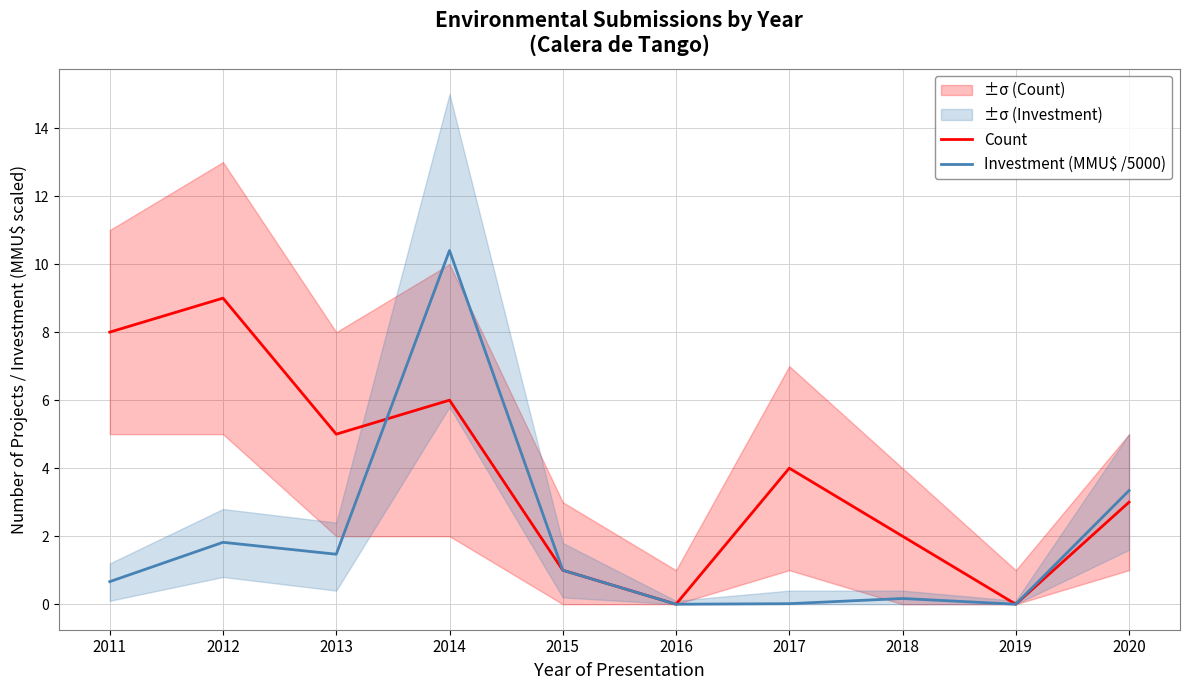

What is the total value across all series at 2015?

2.0